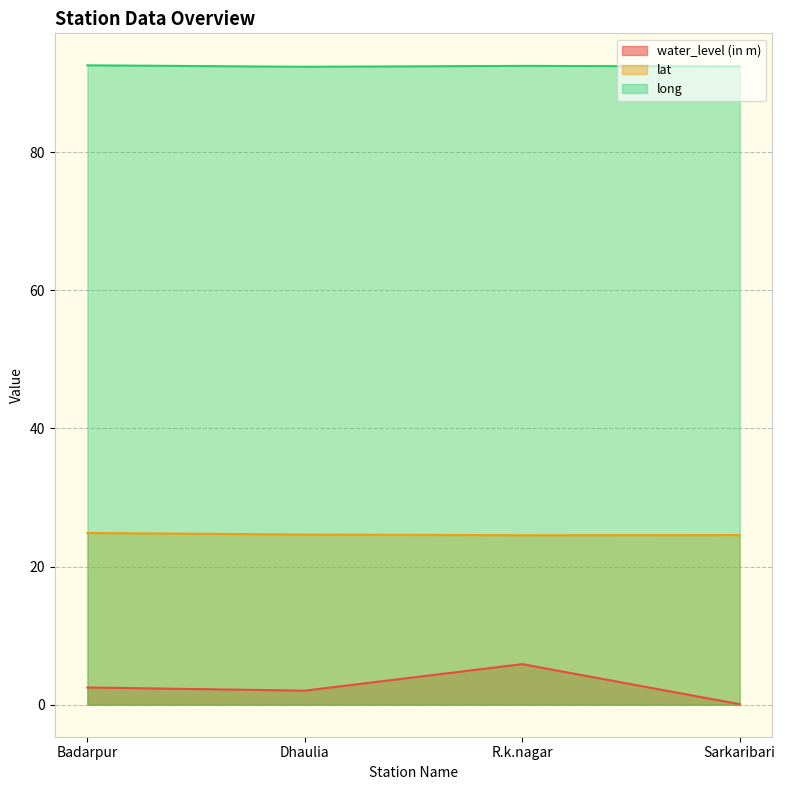

What is the average value of the lat series?

24.7